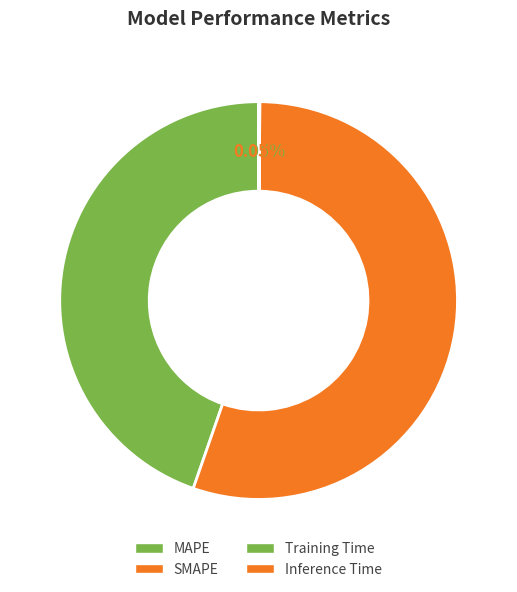

Between Training Time and Inference Time, which is larger?

Inference Time